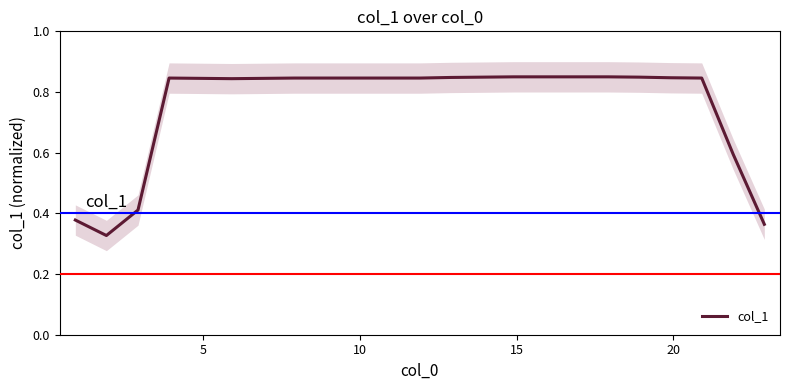

What is the value of the 4th point from the left?

0.8